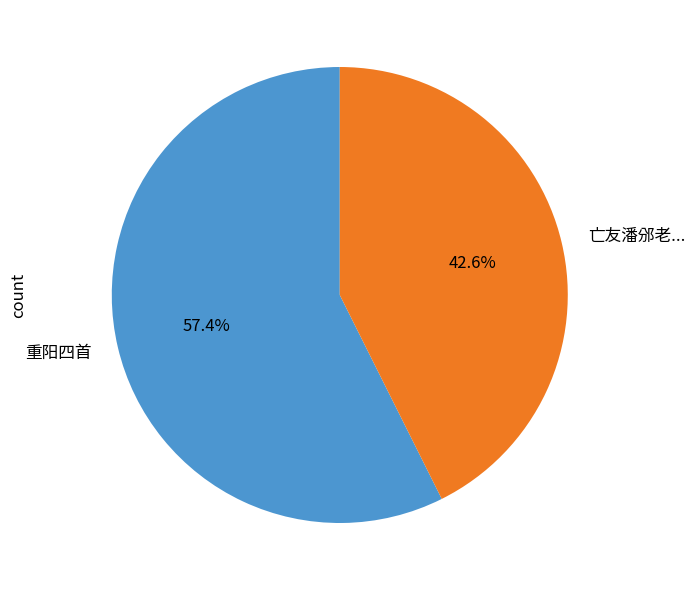

Is there a majority slice in this chart?

Yes